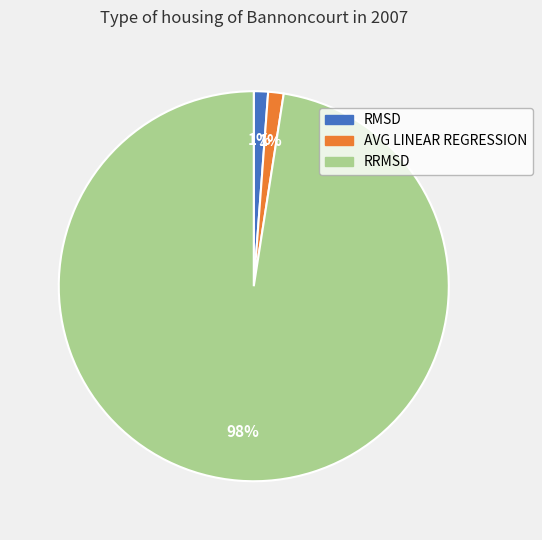

Count the number of slices in the pie.

3